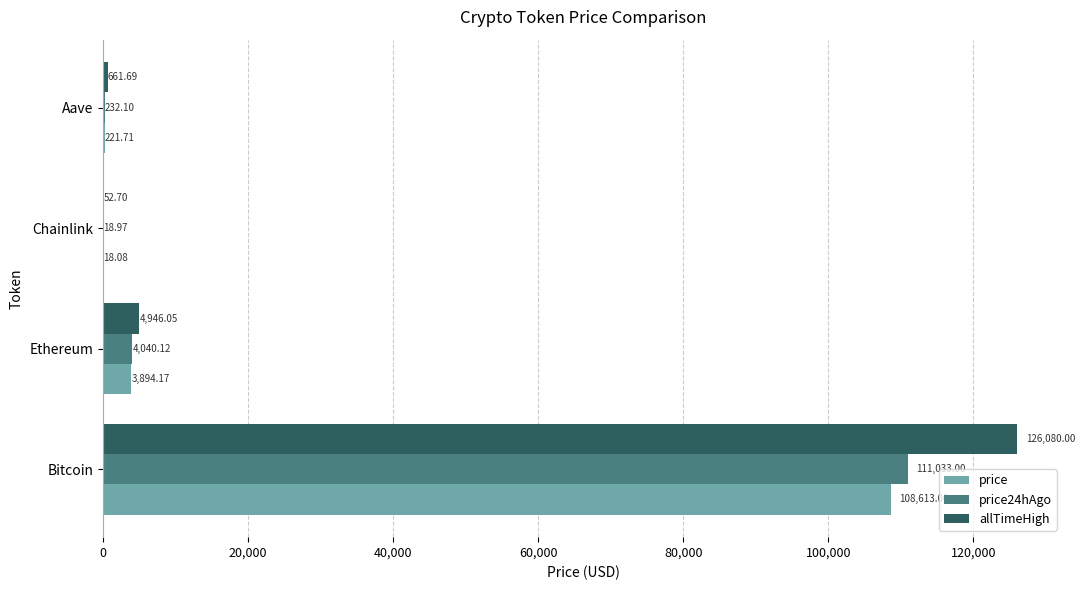

Which category has the highest value in the price24hAgo series?

Bitcoin